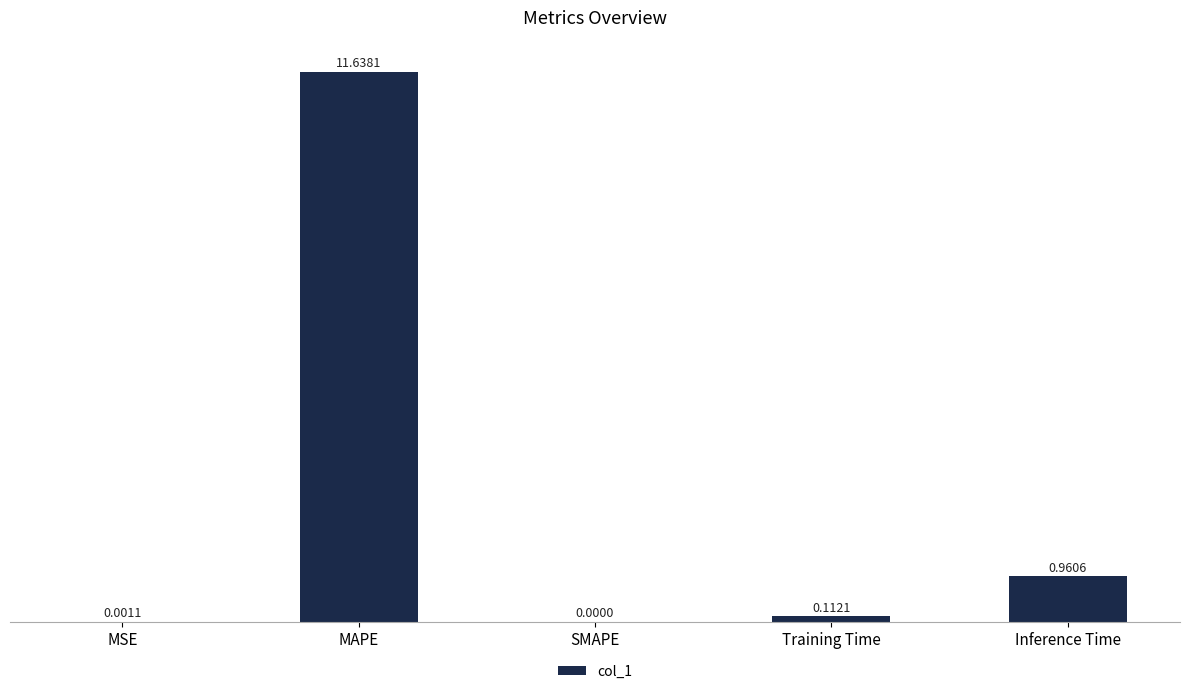

Count the number of categories in the chart.

5